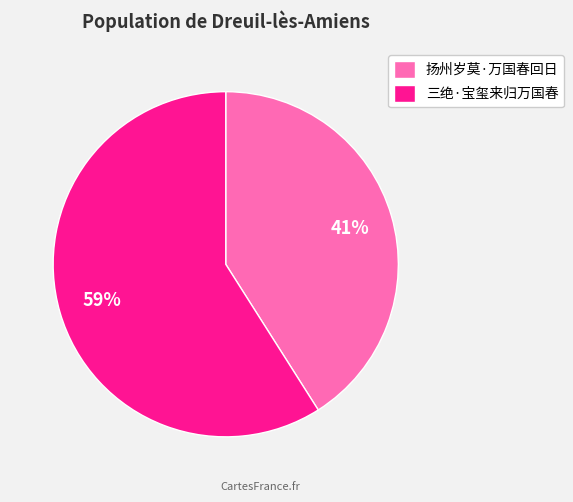

To the nearest percent, what is the average slice percentage?

50%